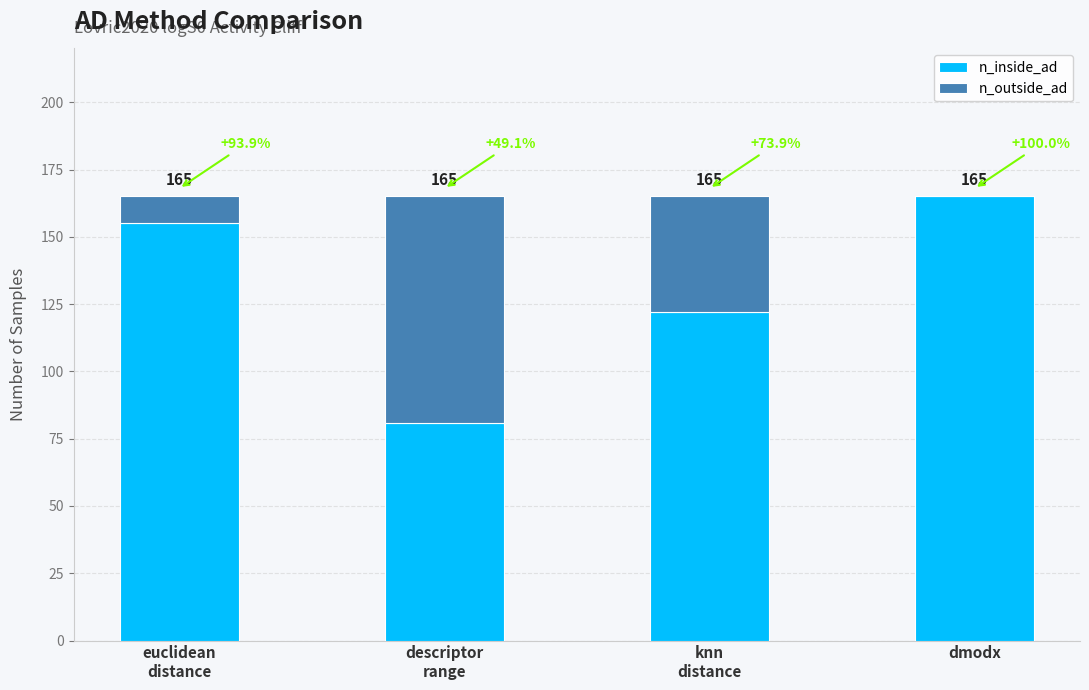

What is the highest value of the n_inside_ad series?

165